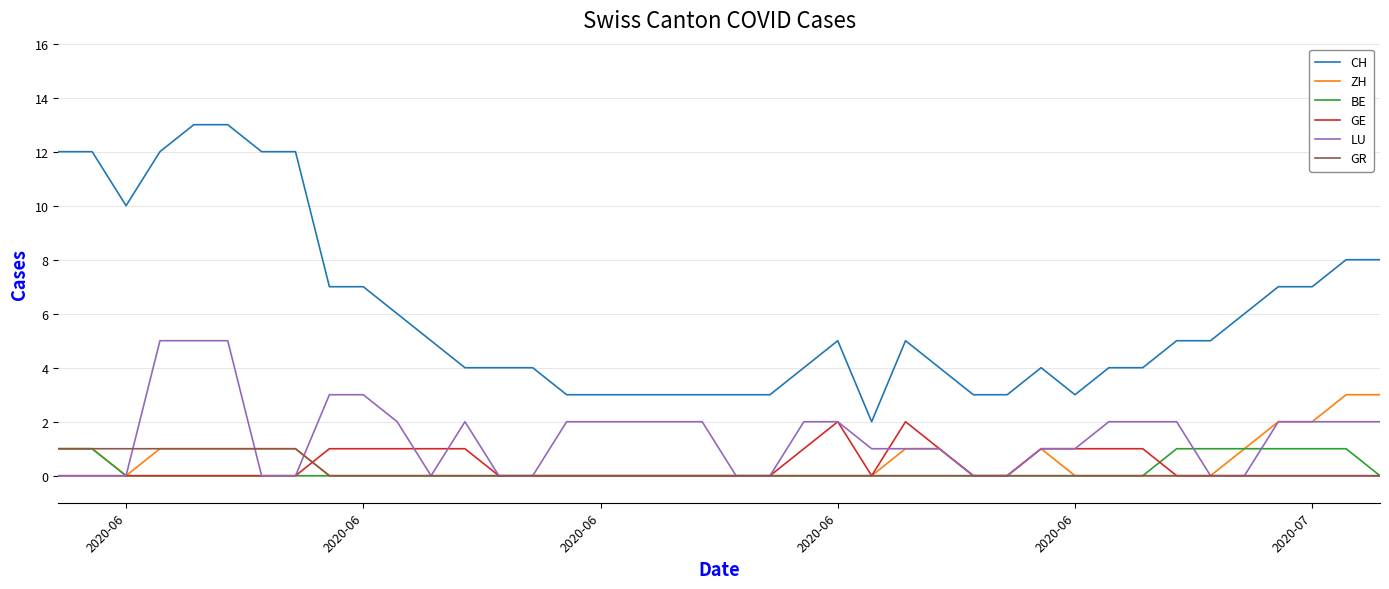

How many lines are shown in the chart?

6